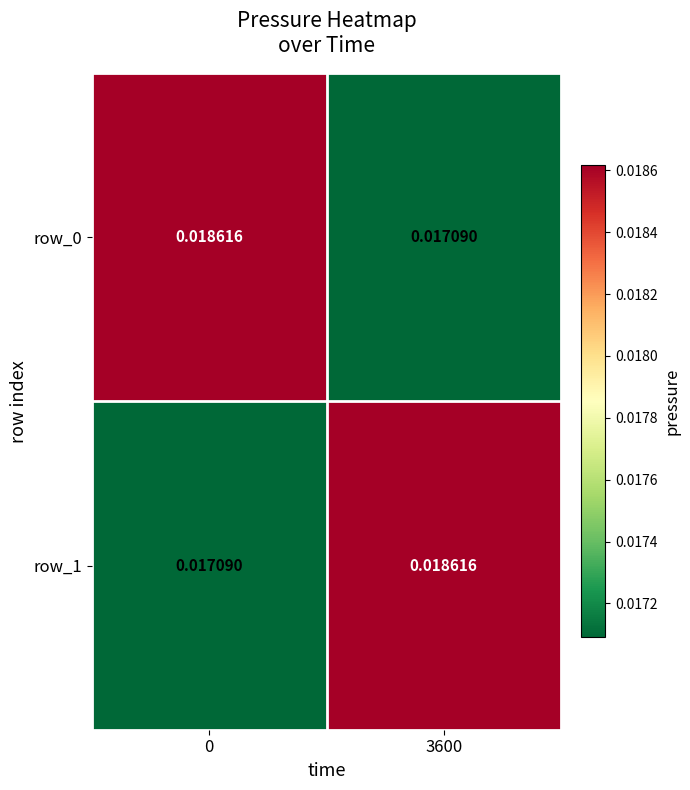

Is the value of row_0 at 3600 greater than the value of row_1 at 3600?

No